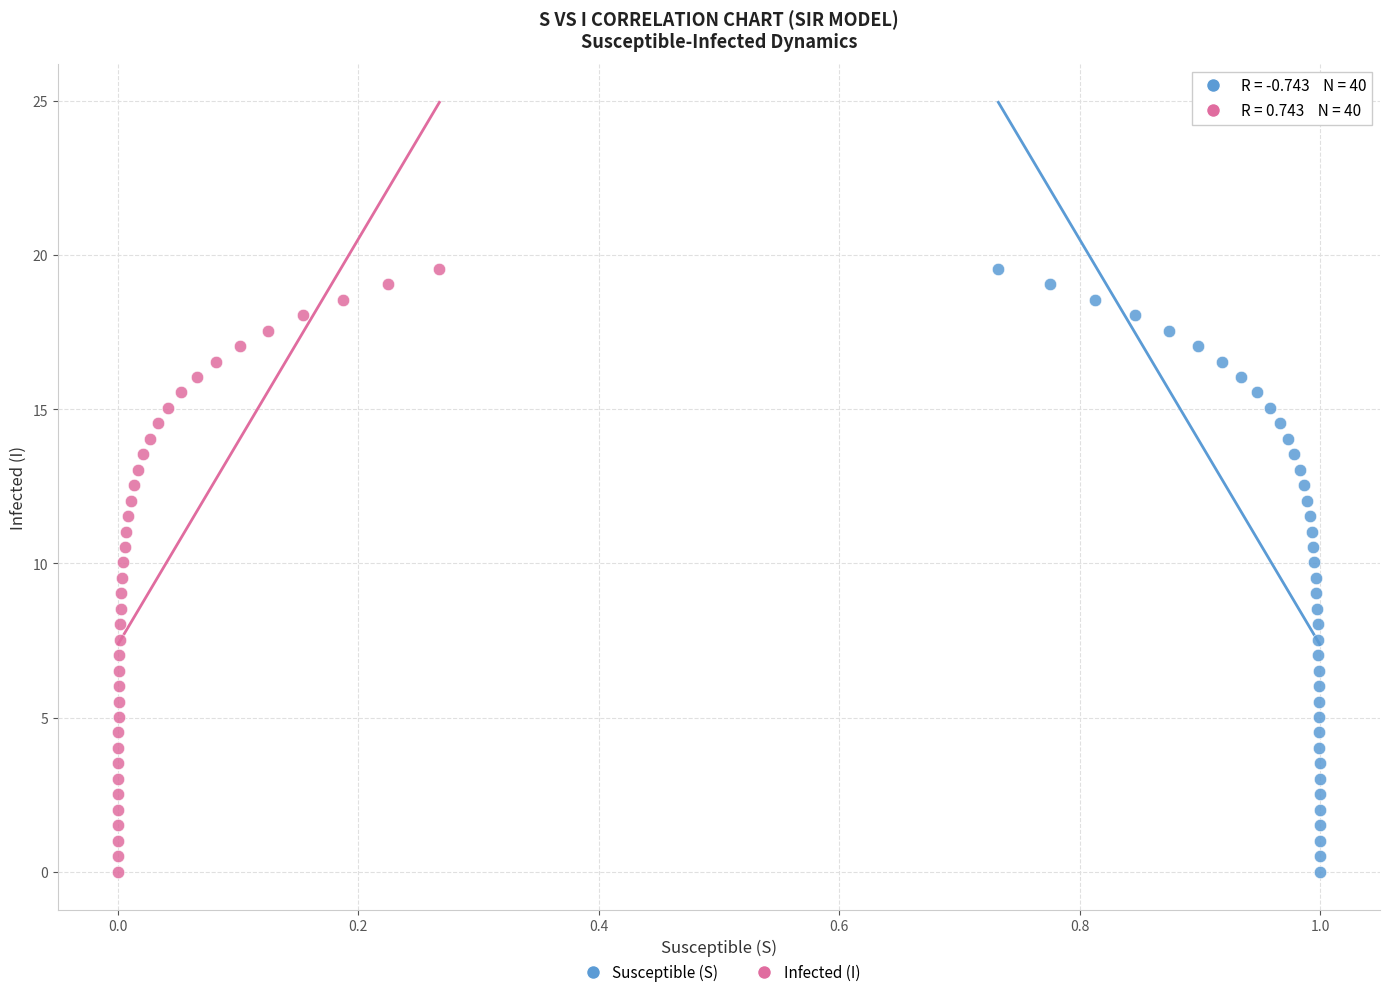

What are all the series names shown in the legend?

Susceptible (S), Infected (I)